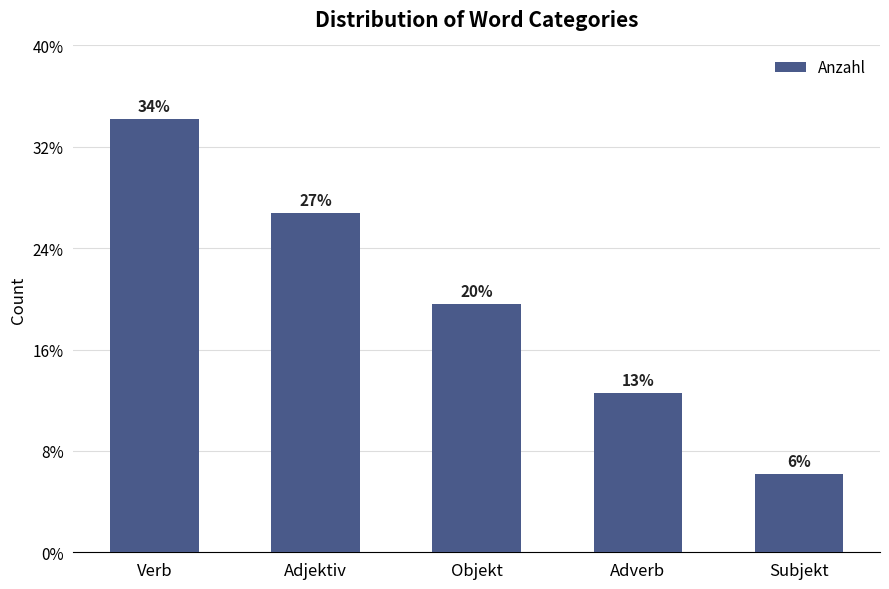

Does the chart contain any negative values?

No